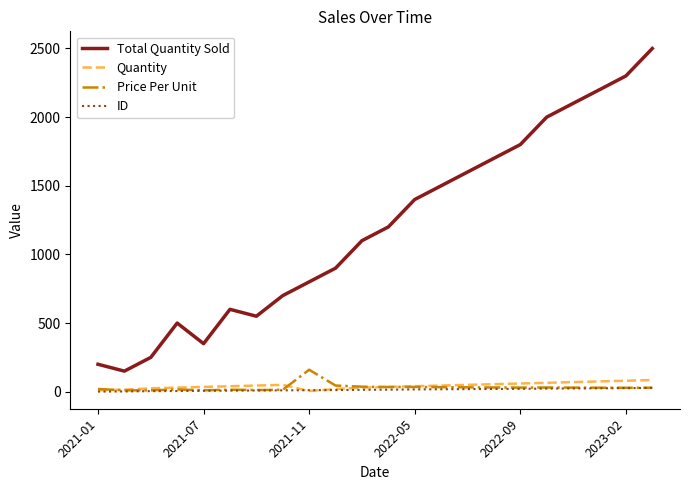

Which series has the widest spread of values?

Total Quantity Sold